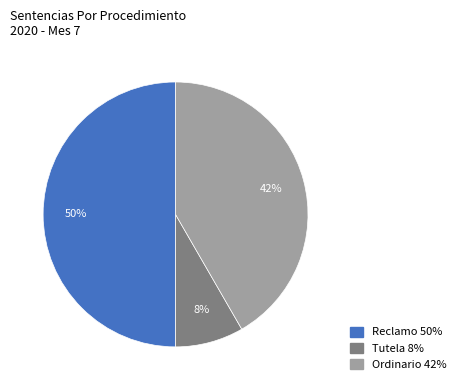

Does Tutela represent more than half of the total?

No